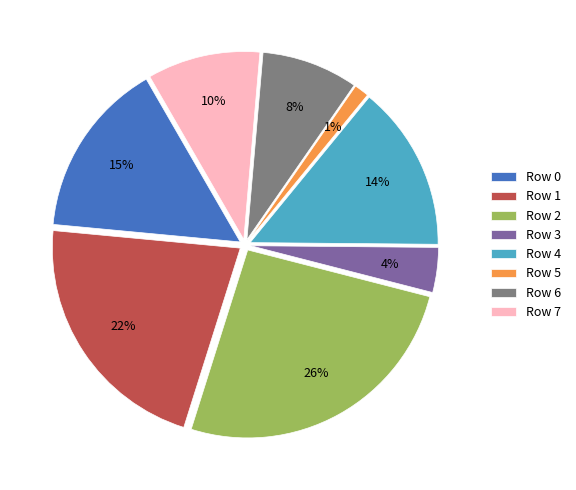

Does Row 2 represent more than half of the total?

No